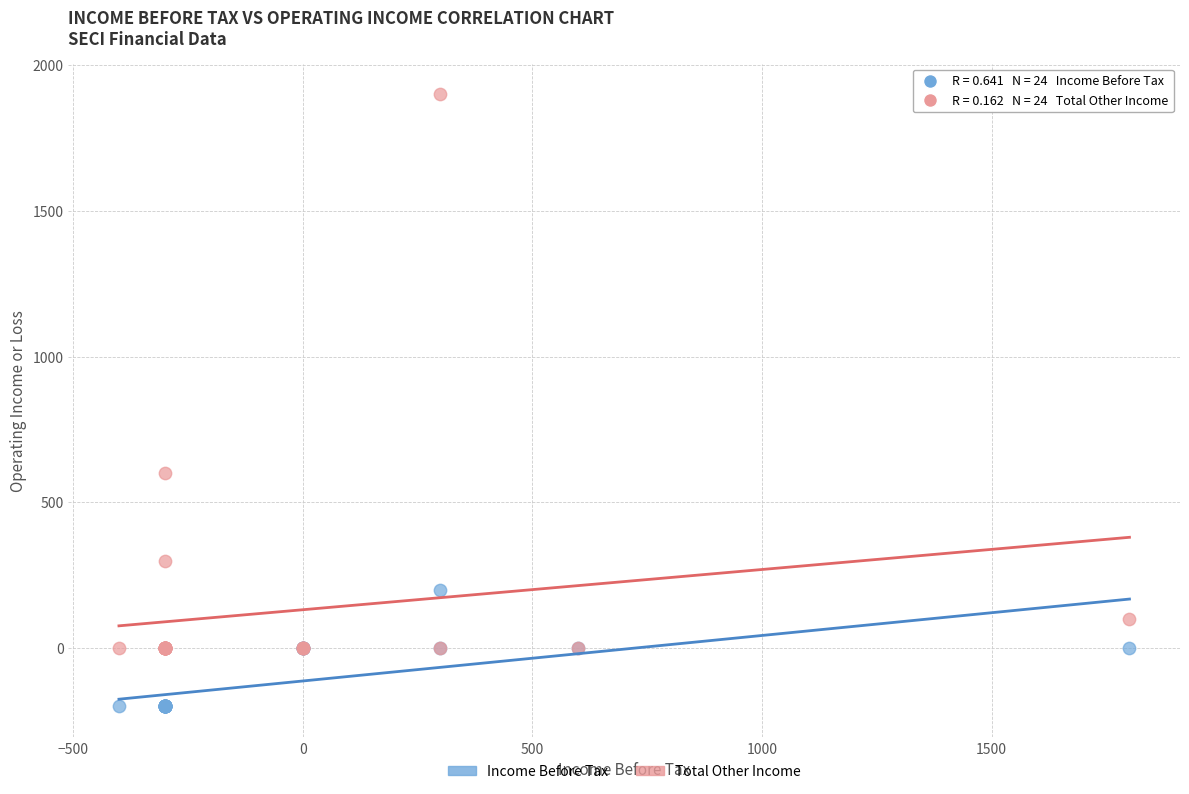

In the Total Other Income series, what Y value is closest to 950?

600